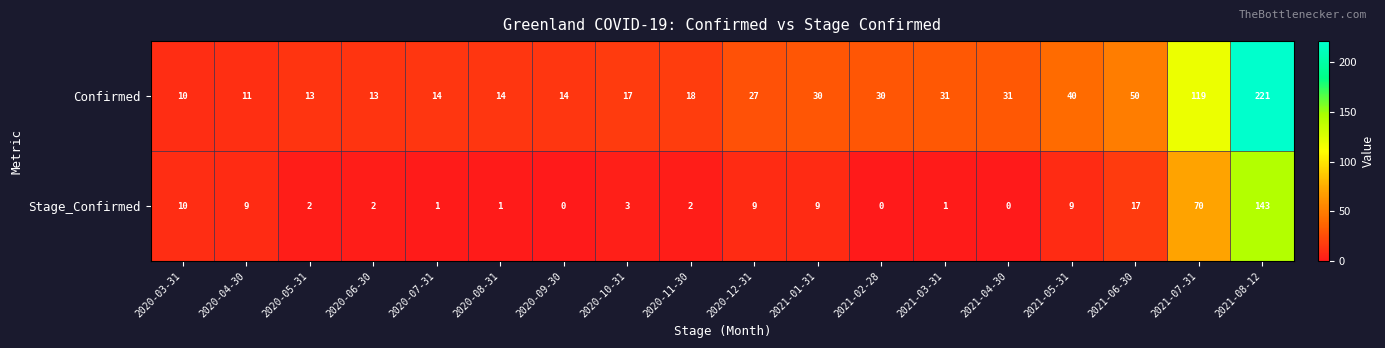

At which label does Confirmed reach its peak?

2021-08-12